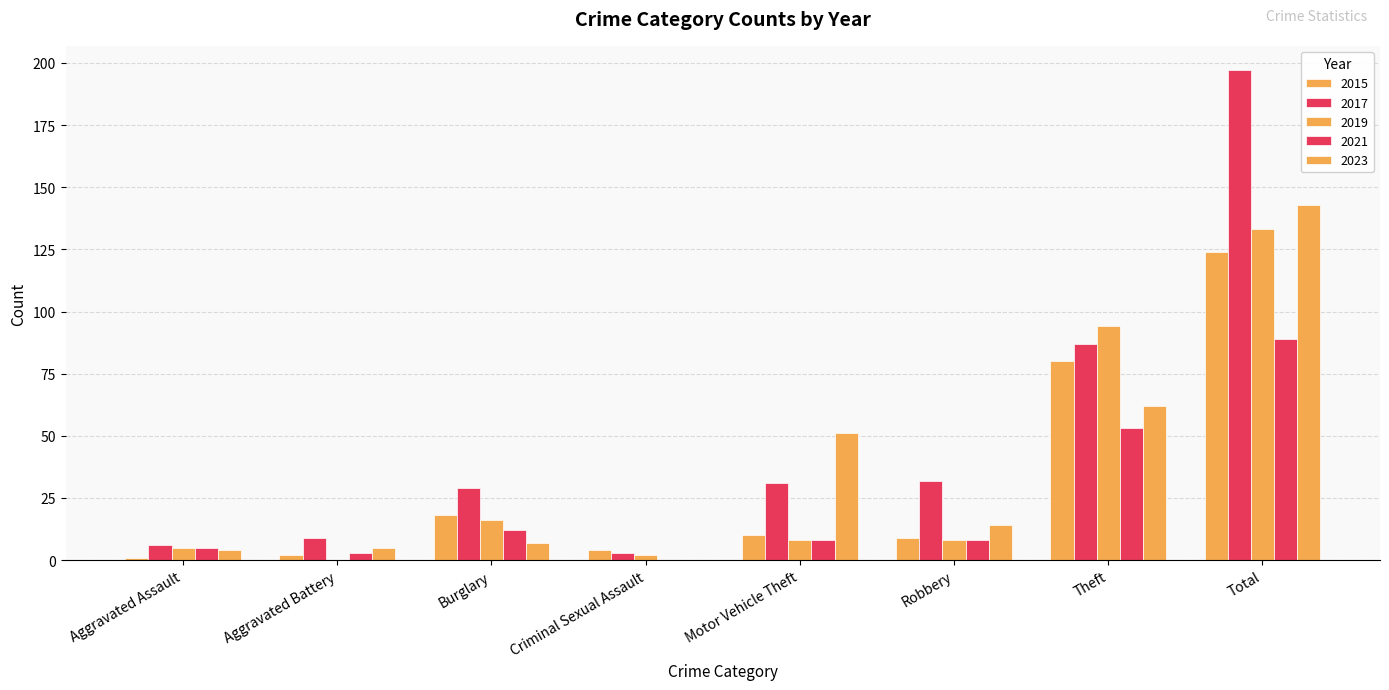

Are the bars horizontal?

No